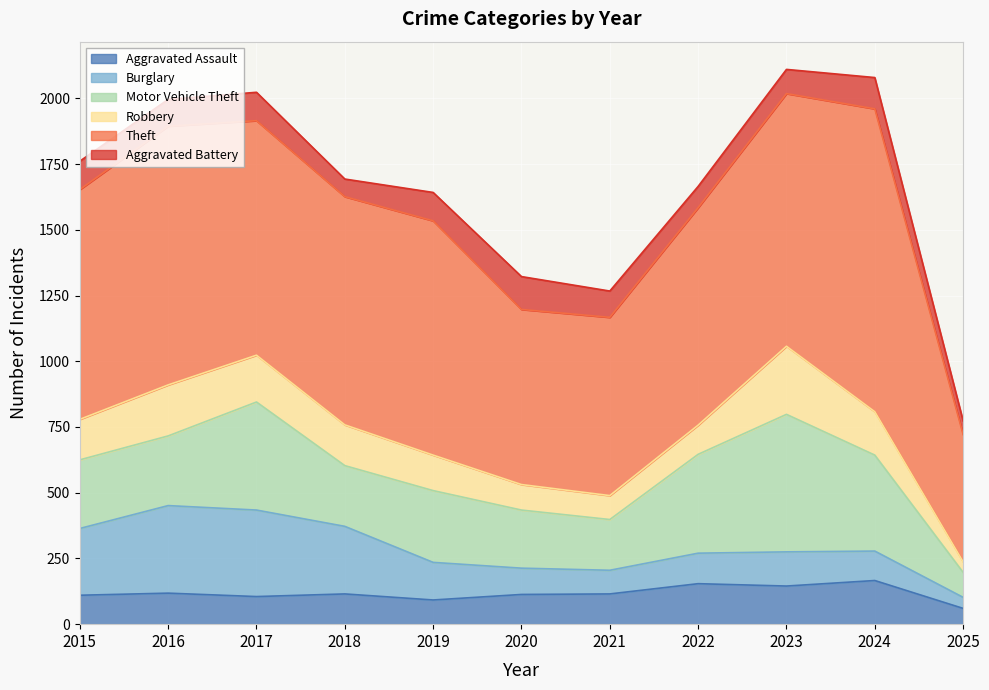

What is the difference between the maximum and minimum values in the Robbery series?

219